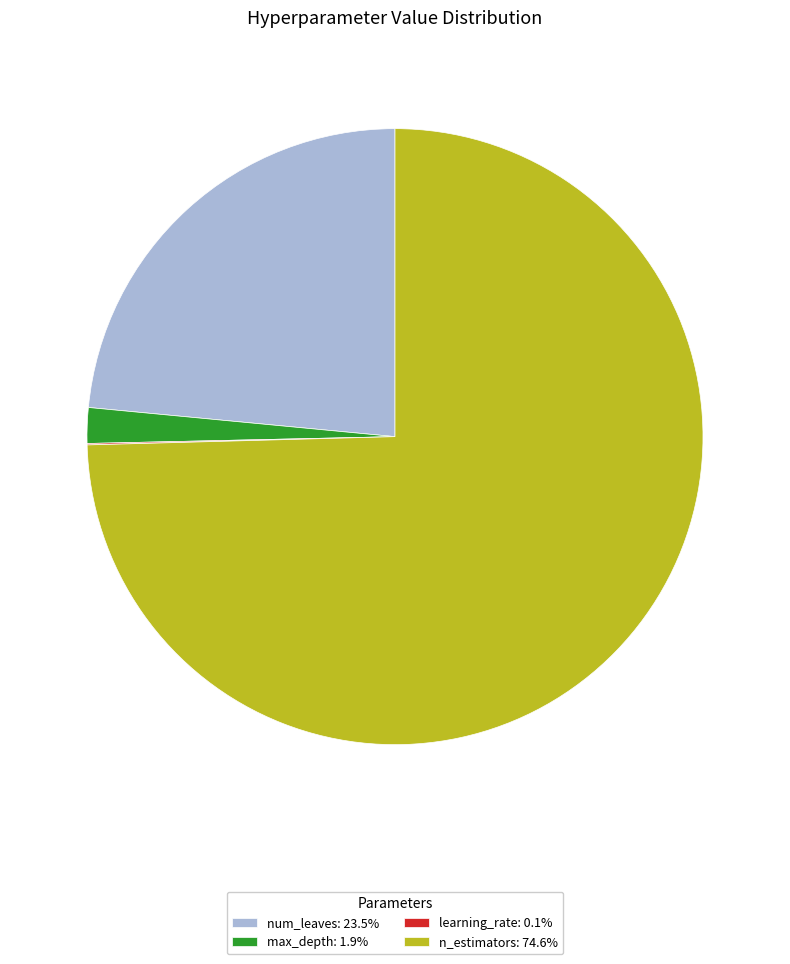

Is there any slice that represents more than half of the pie?

Yes